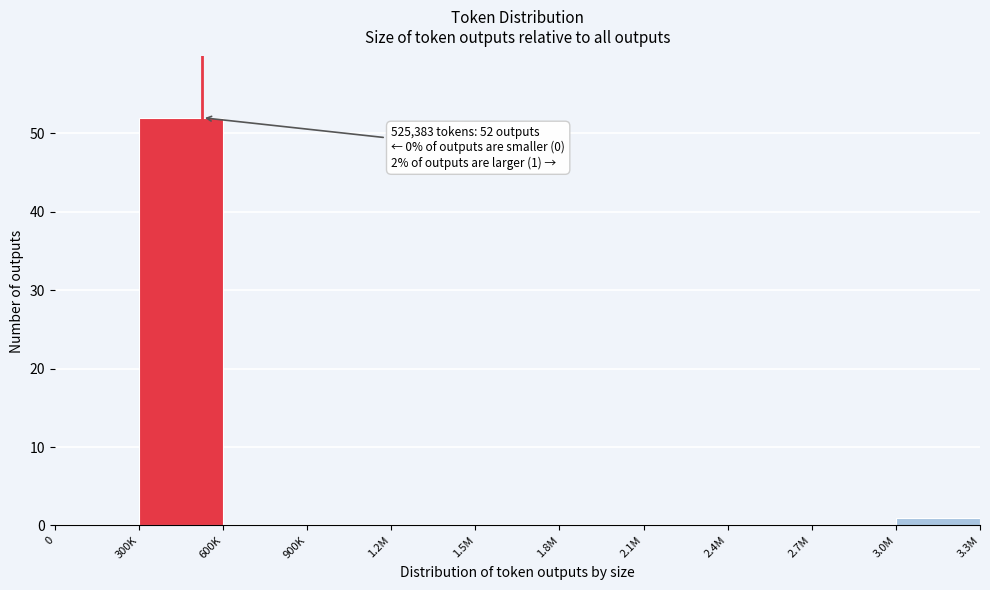

Reading left to right, transcribe all the data shown in this chart.

0=0	300K=52	600K=0	900K=0	1.2M=0	1.5M=0	1.8M=0	2.1M=0	2.4M=0	2.7M=0	3.0M=1